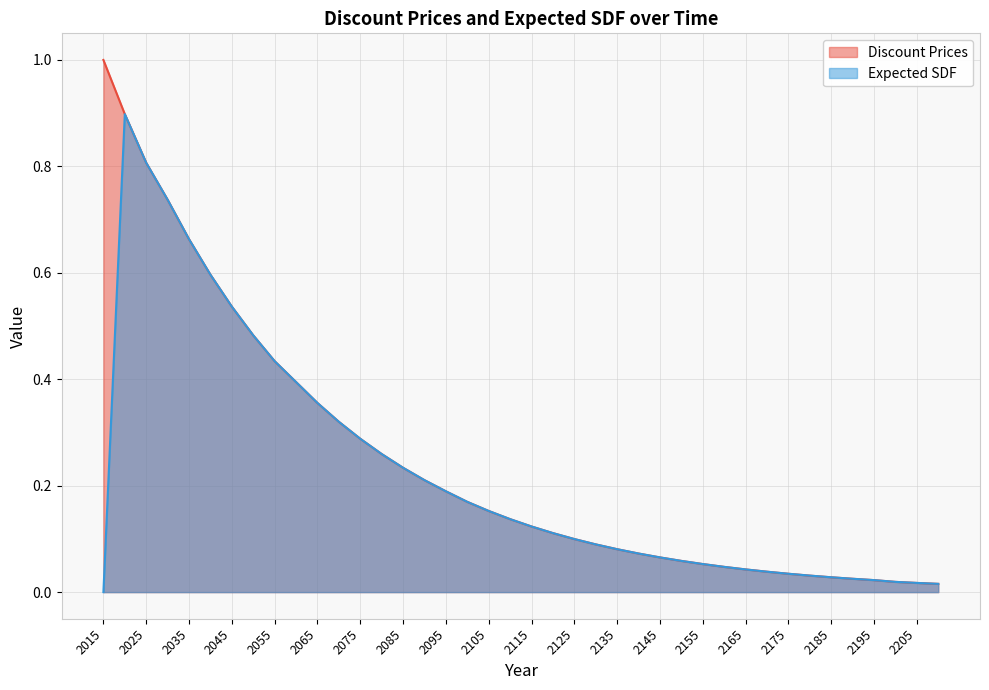

Which series has the widest spread of values?

Discount Prices